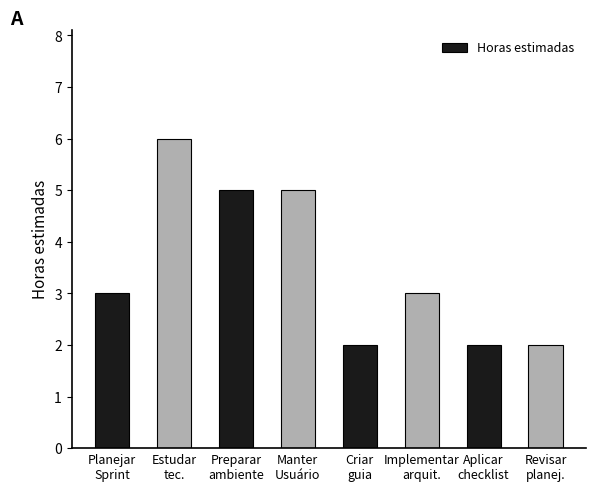

What is the value of the 7th bar from the left?

2